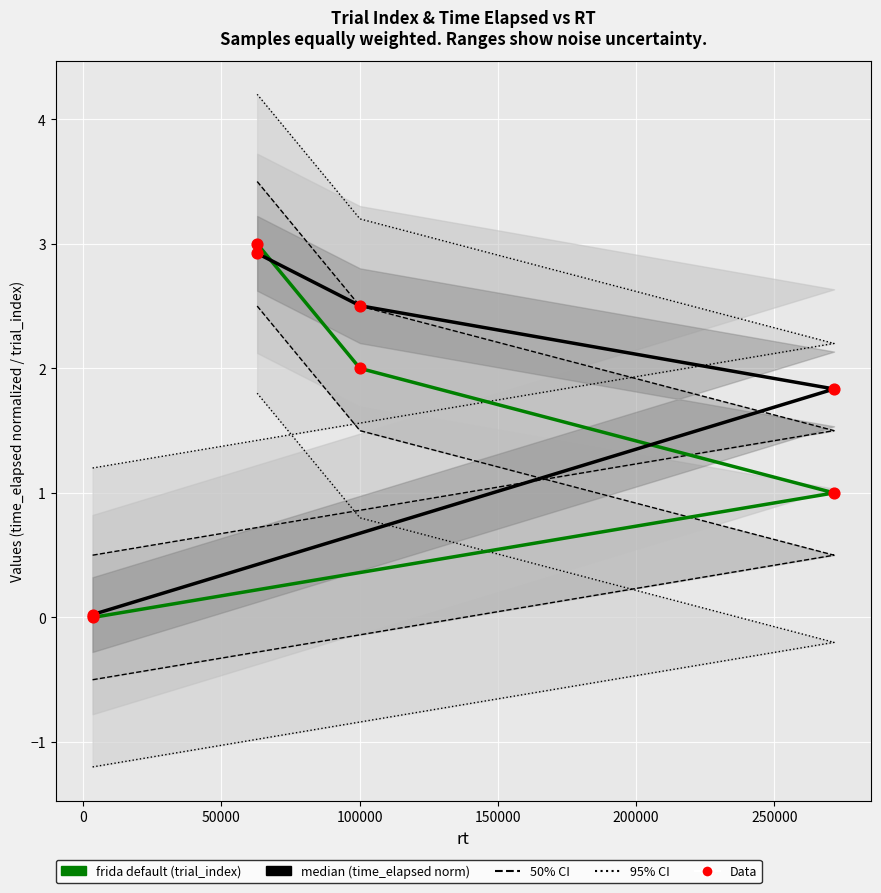

Which series has the widest spread of Y values?

trial_index (frida default)